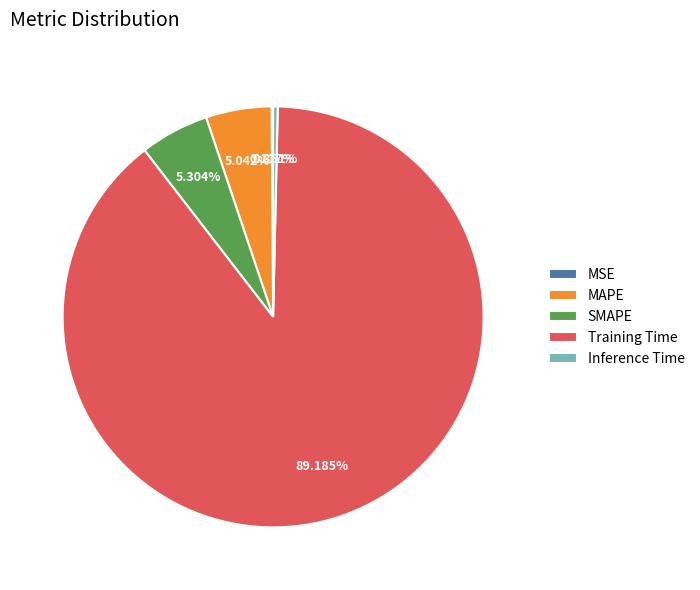

To the nearest percent, what portion does SMAPE represent?

5%